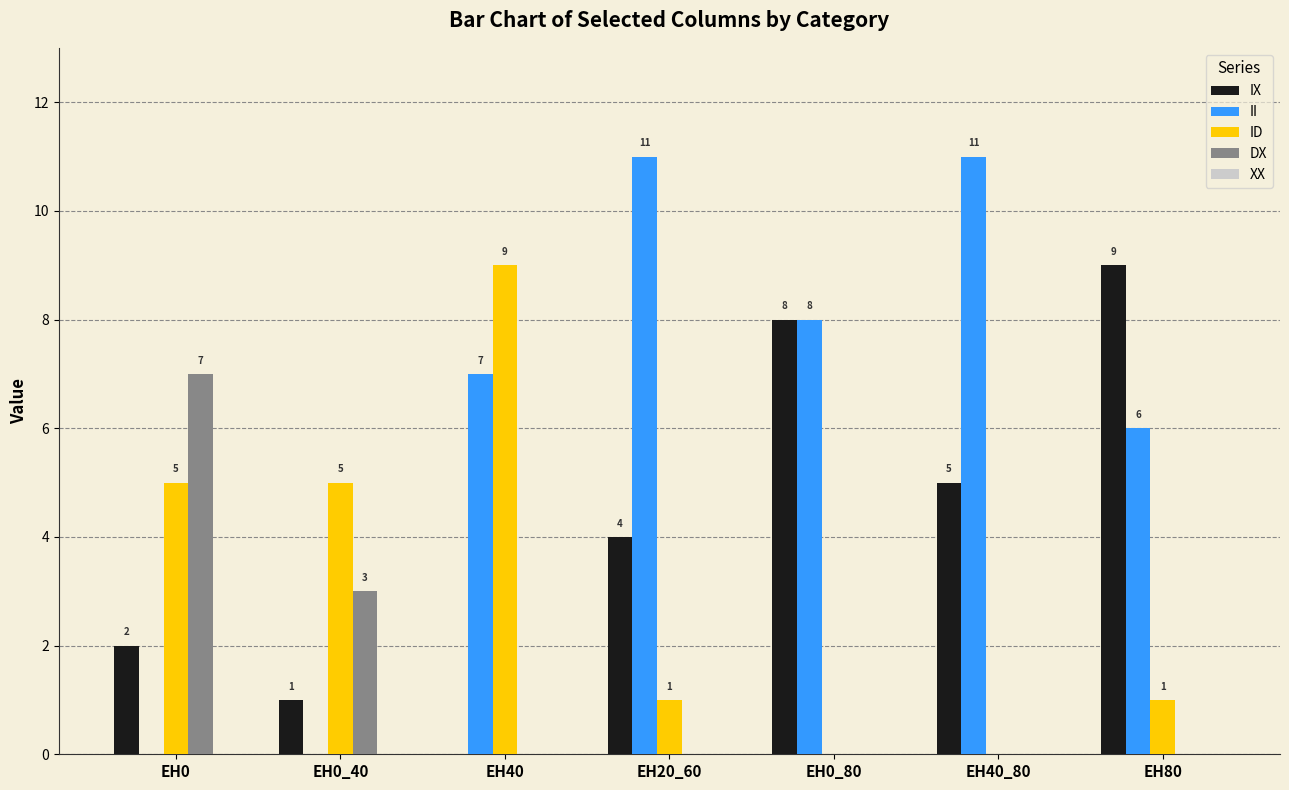

Is the value of DX at EH80 greater than the value of IX at EH0?

No